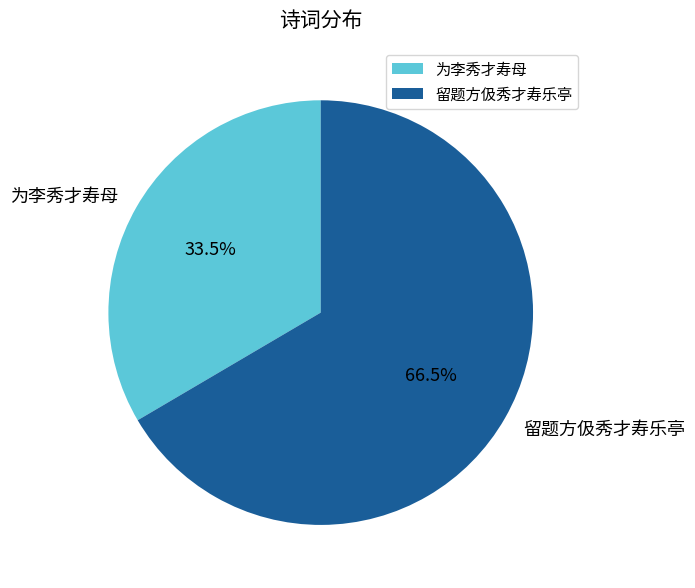

To the nearest percent, what is the difference between the 为李秀才寿母 and 留题方伋秀才寿乐亭 slice percentages?

33%